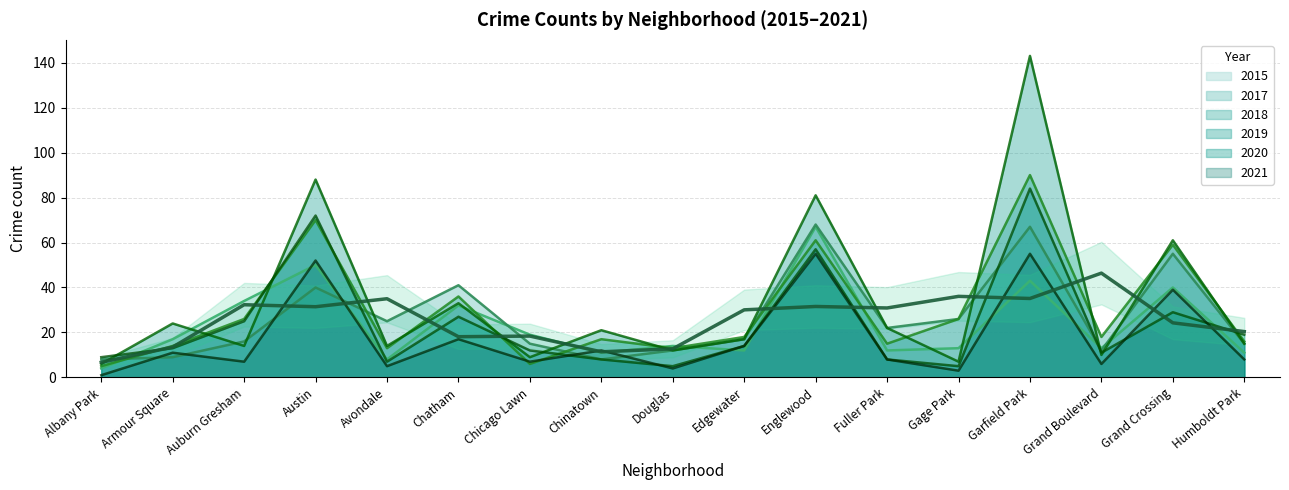

What is the average value of the 2015 series?

24